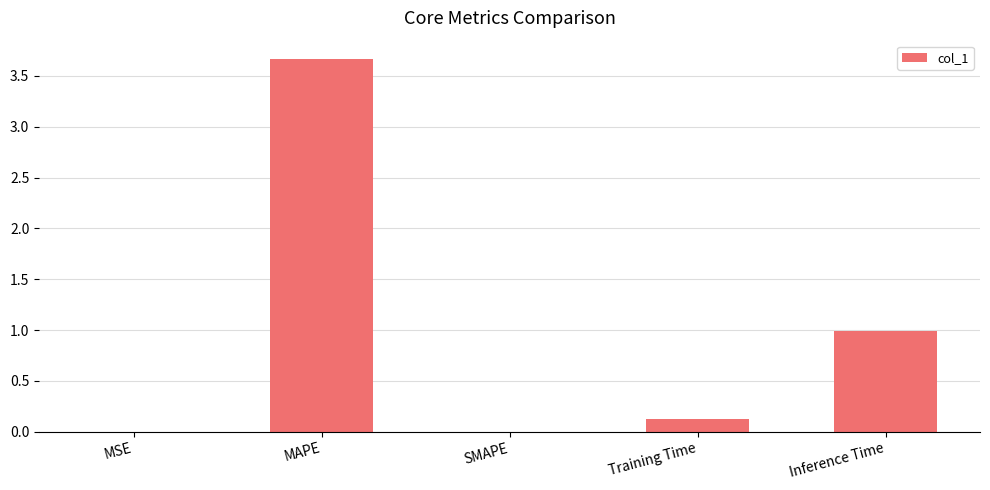

Are the bars grouped side by side (vs. stacked)?

No